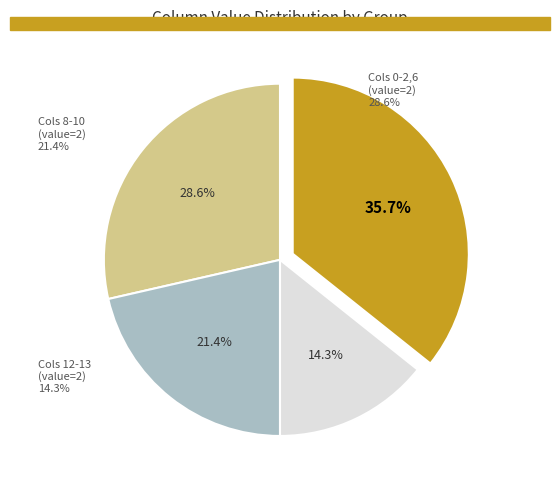

Is there any slice that represents more than half of the pie?

No